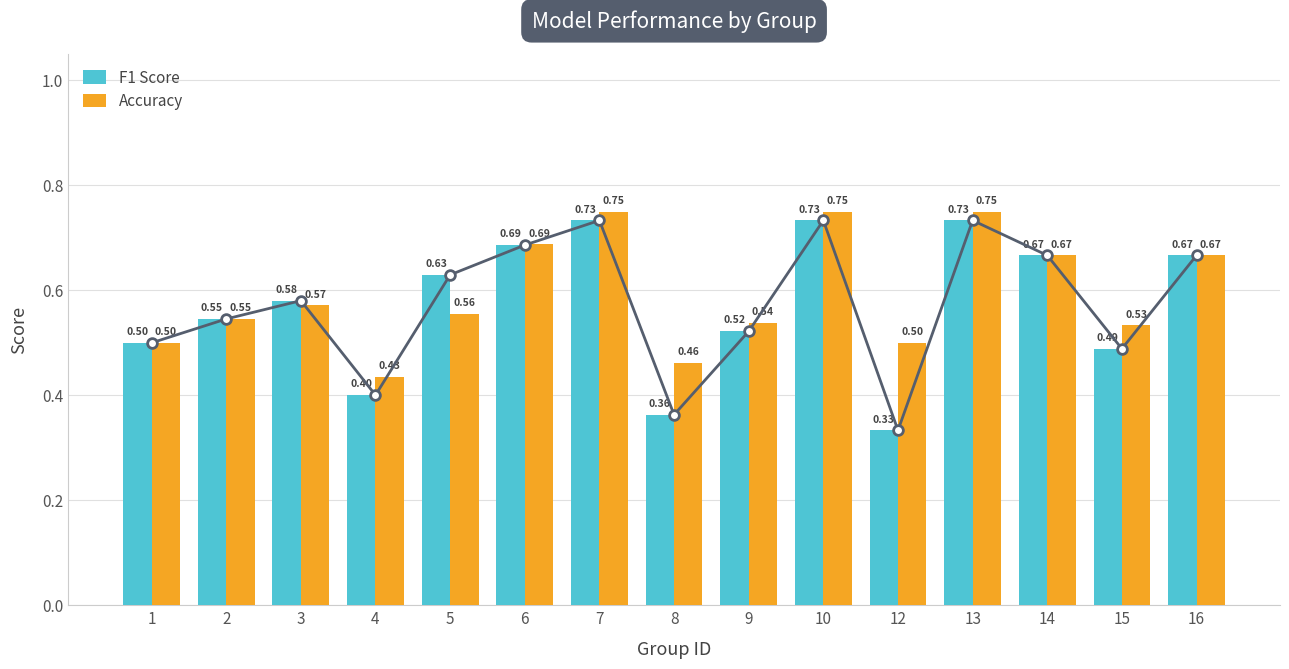

Rank the series at 6 from lowest to highest value.

F1 Score, Accuracy